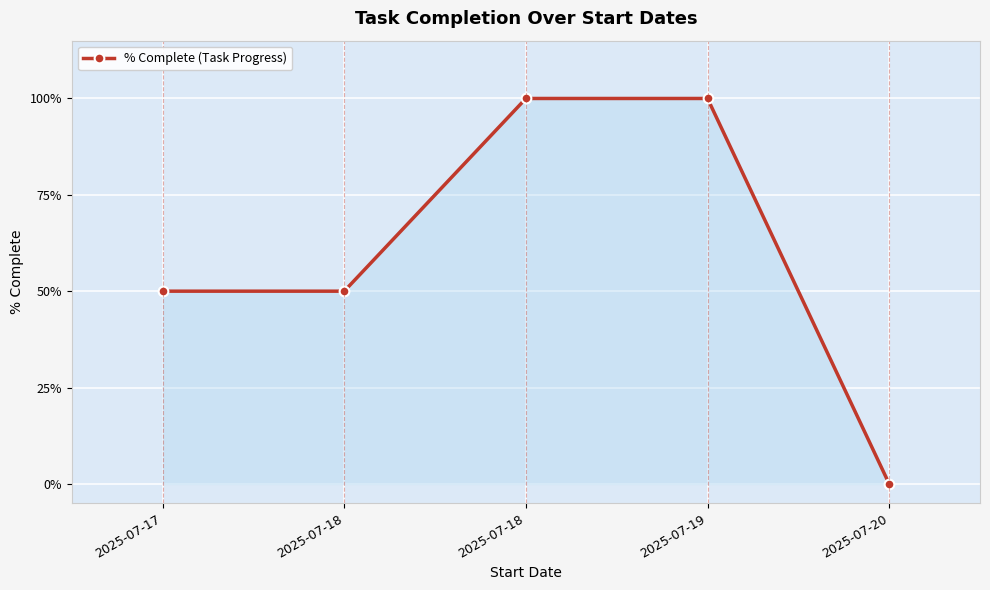

Rank the categories by value from lowest to highest.

2025-07-20, 2025-07-17, 2025-07-18, 2025-07-18, 2025-07-19